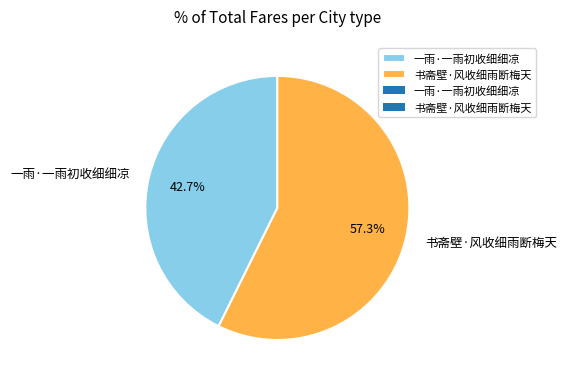

What is the total percentage of 书斋壁·风收细雨断梅天 and 一雨·一雨初收细细凉?

100.0%